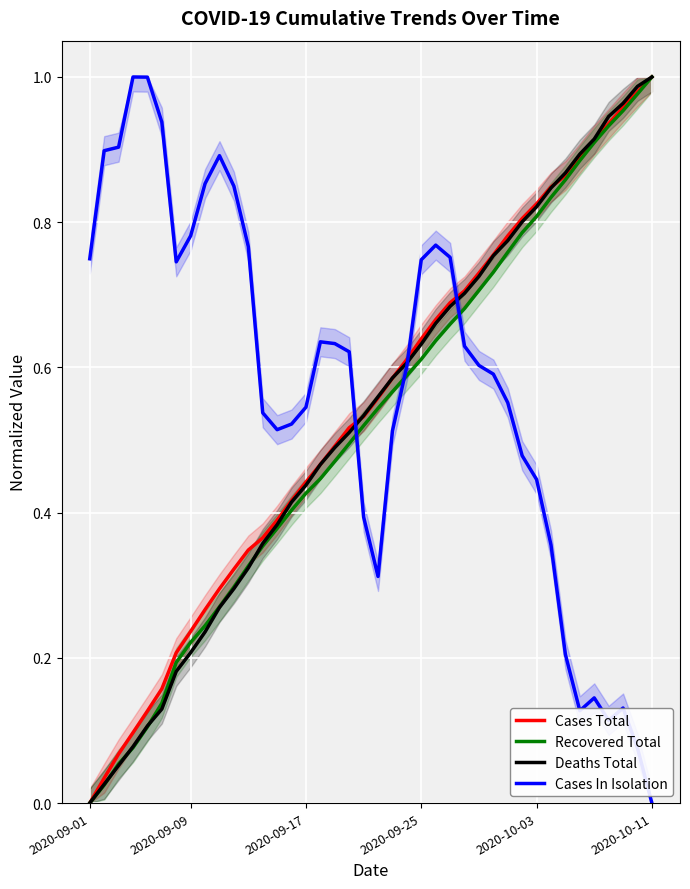

What is the average value of the Recovered Total series?

0.5